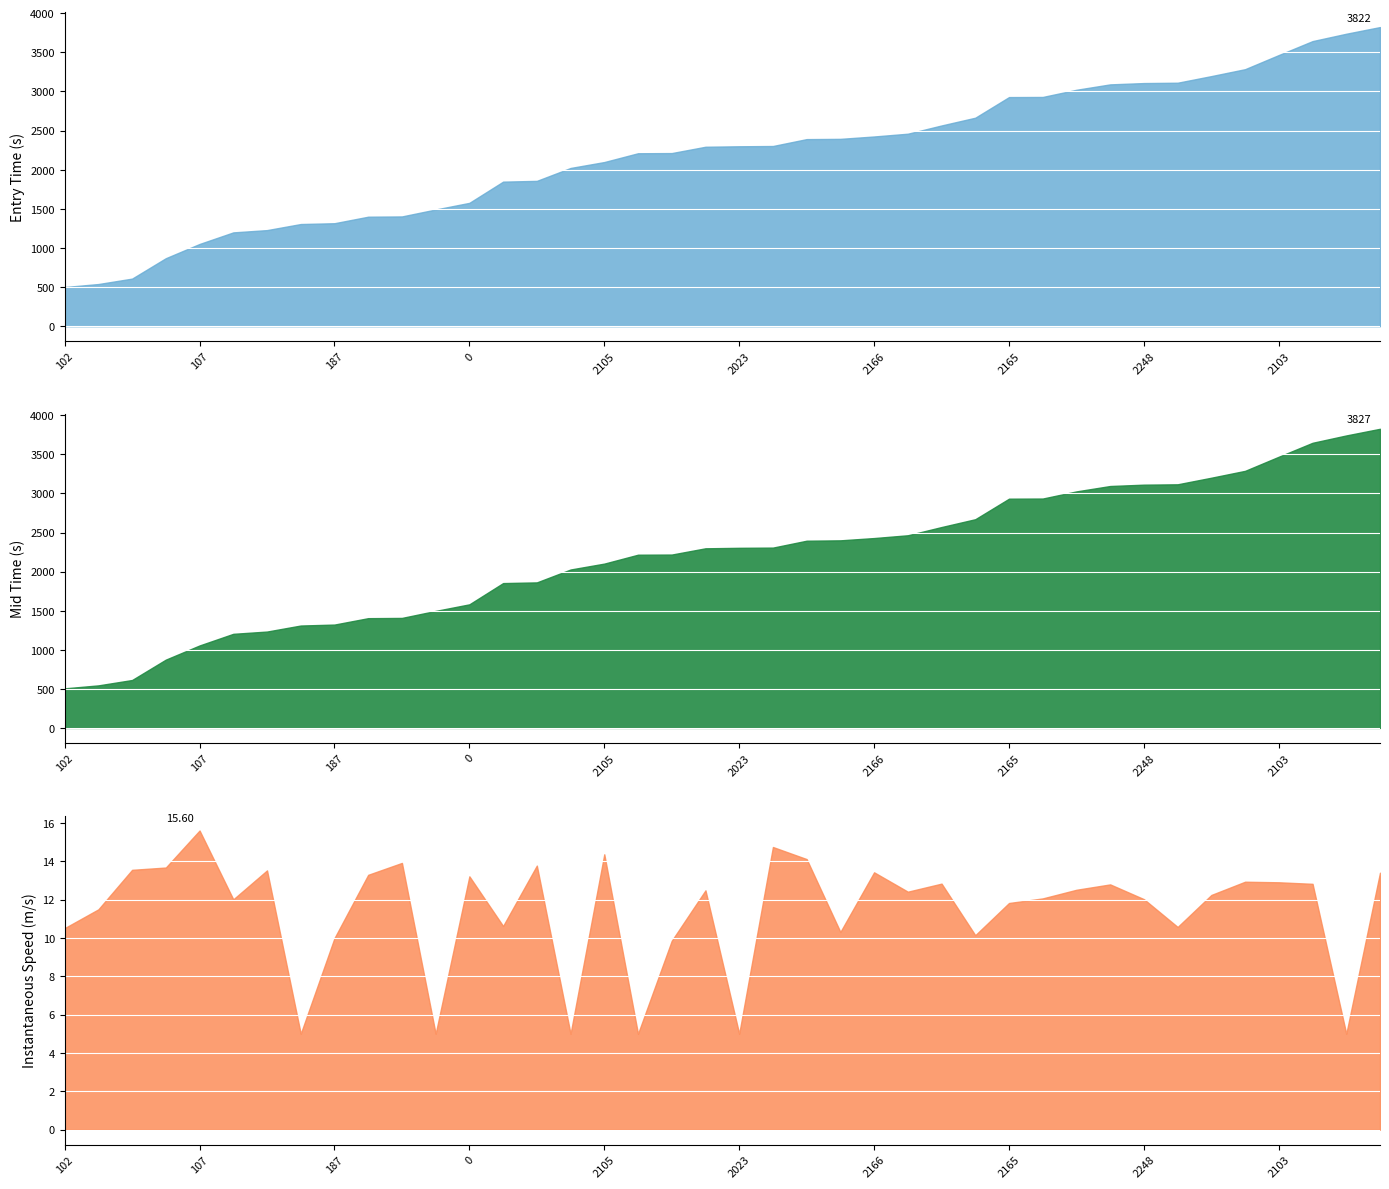

At which category is the sum across all series the highest?

4109